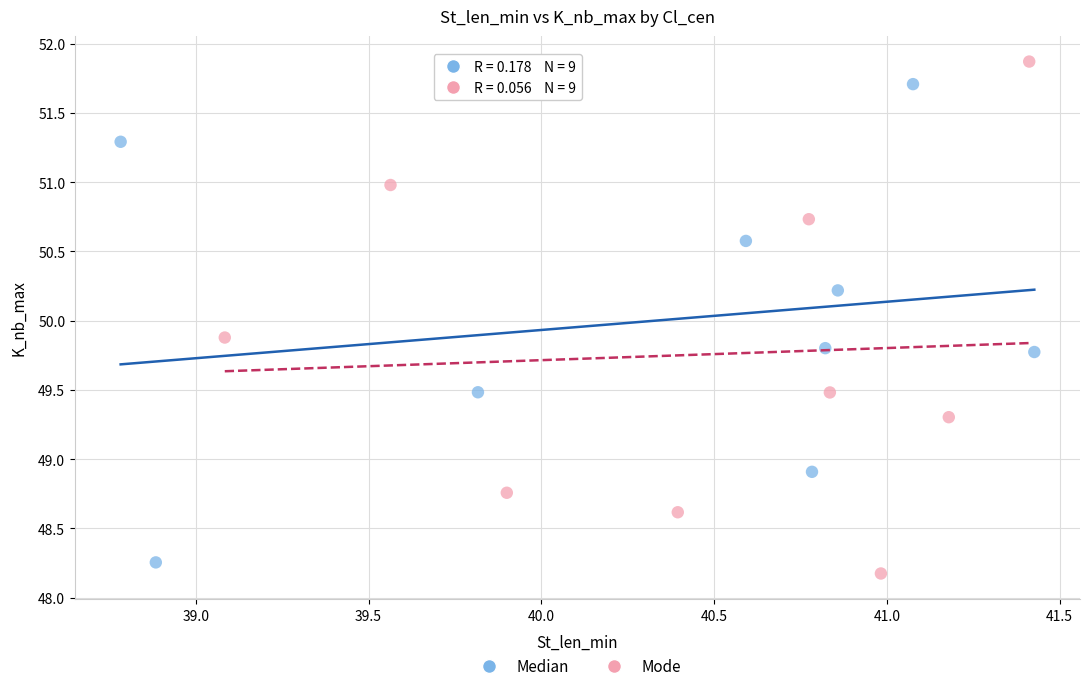

Which series reaches the minimum Y coordinate?

Mode